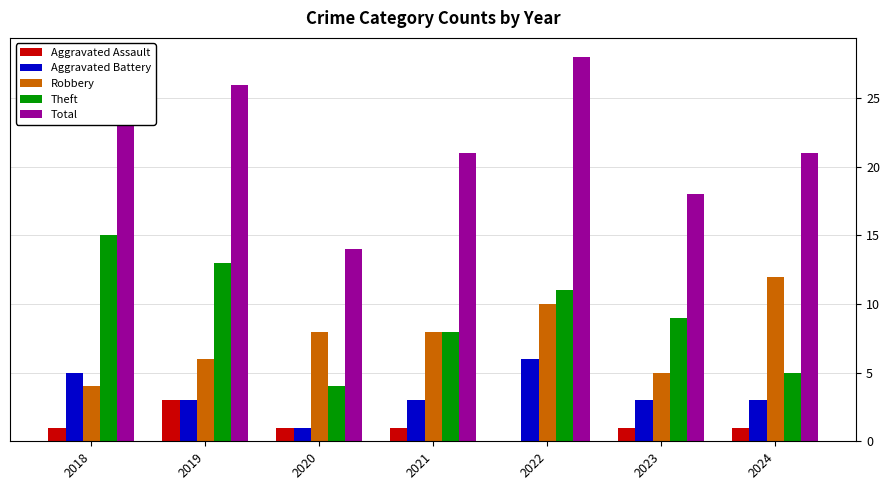

Which category has the highest value in the Robbery series?

2024